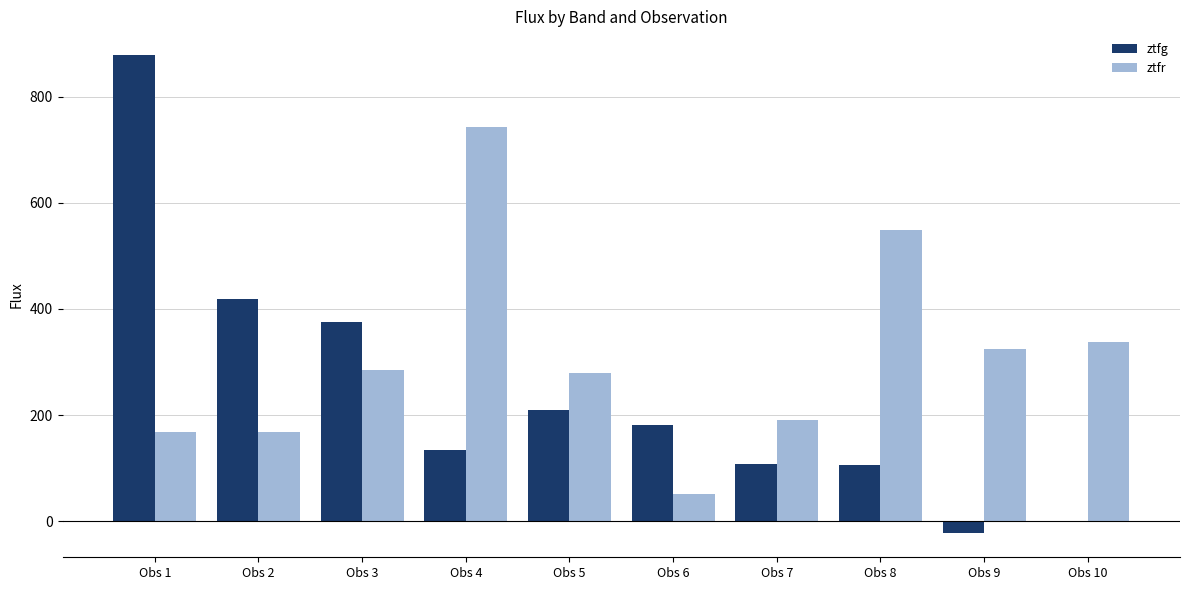

At which label does ztfg reach its peak?

Obs 1